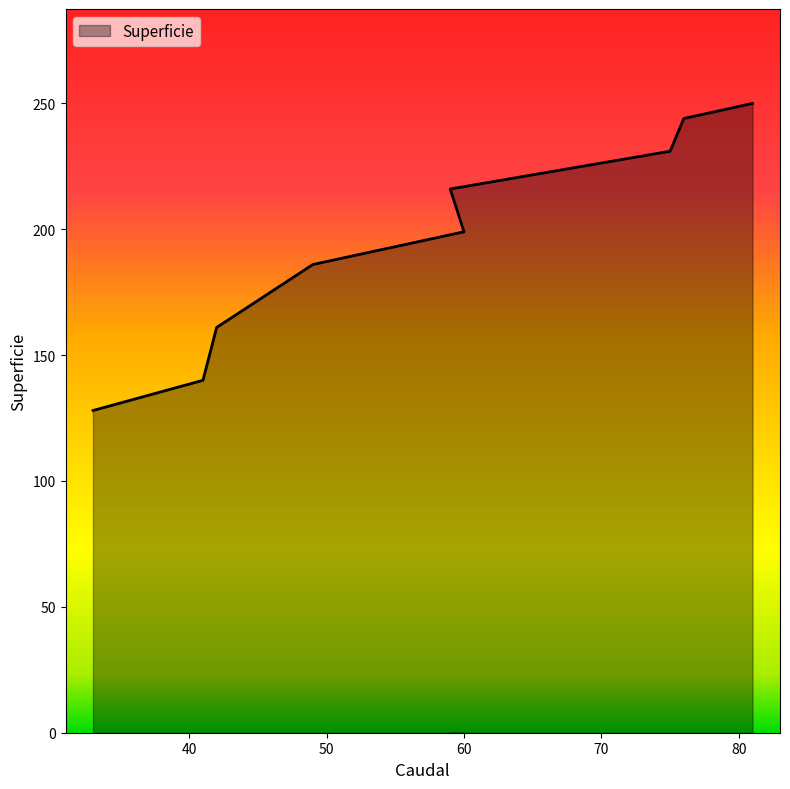

What is the value of the 3rd point from the left?

161